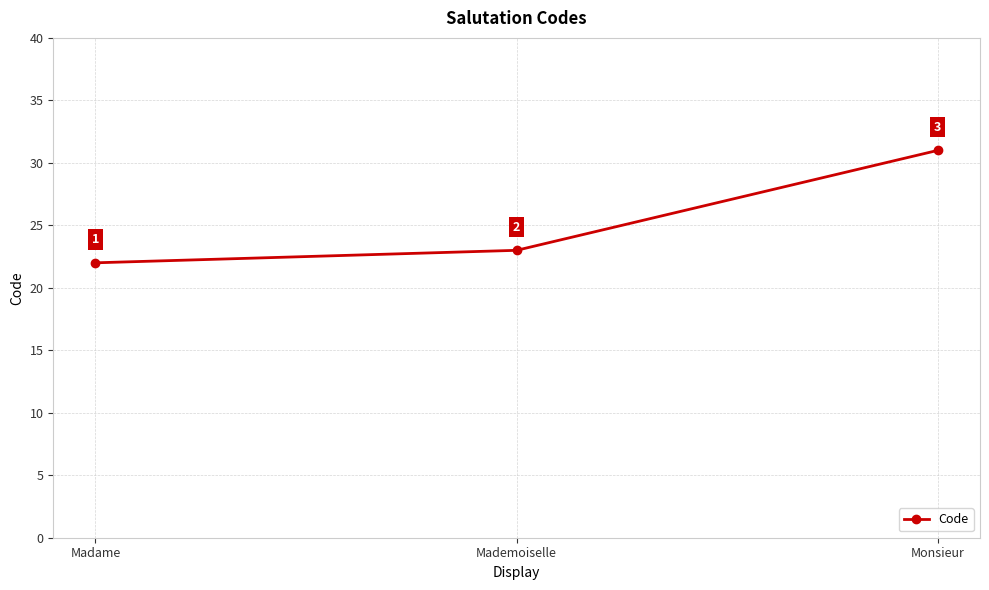

The value at Madame is 36. True or false?

False